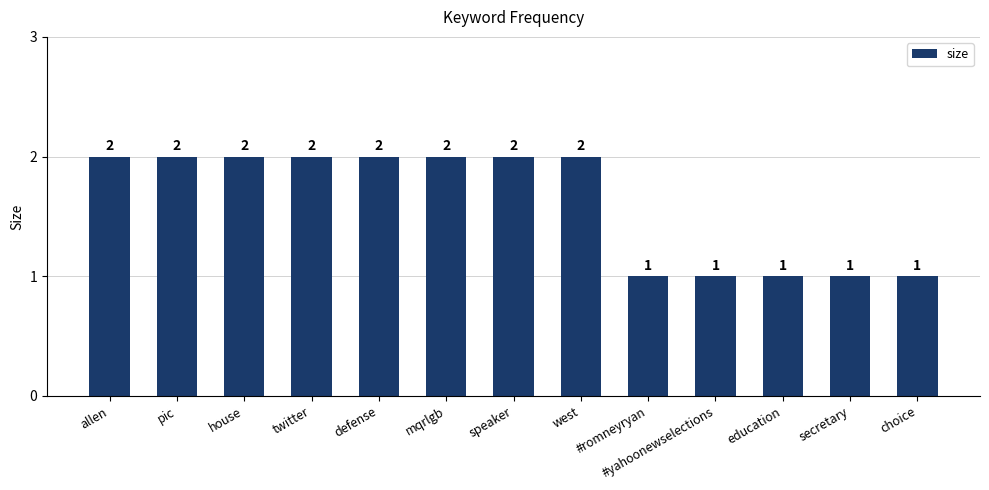

Between secretary and allen, which is larger?

allen